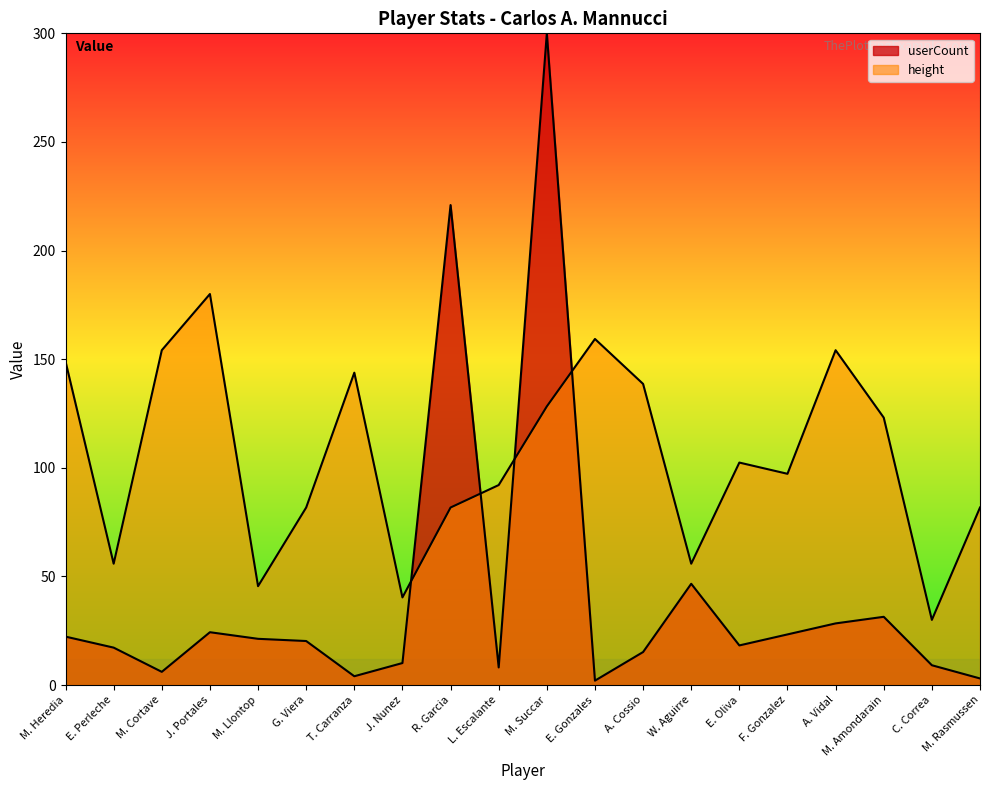

At how many categories does at least one series exceed 181?

2